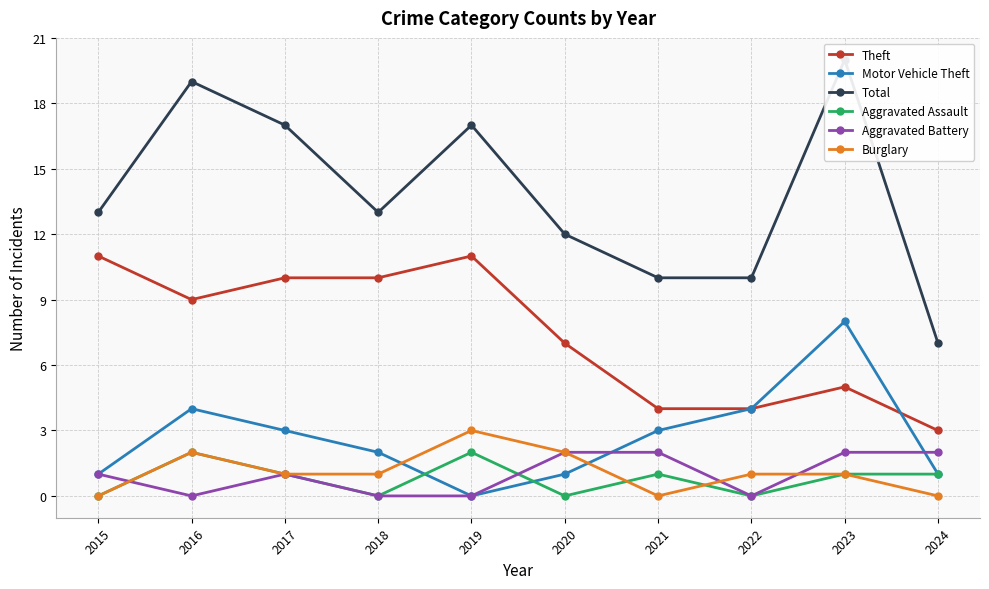

Where is the first local minimum for Aggravated Assault?

2018